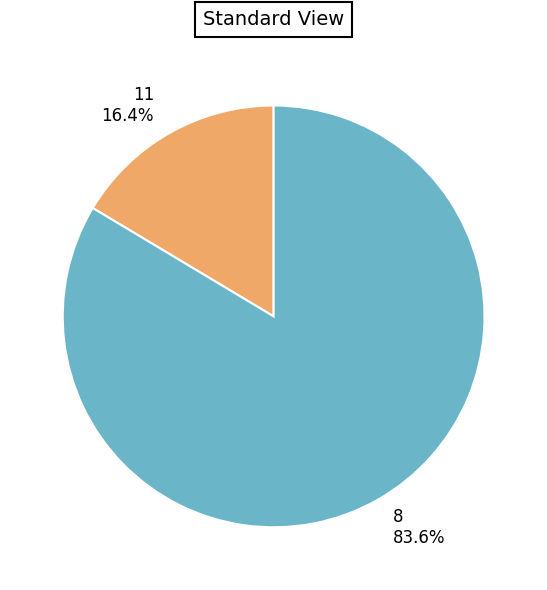

To the nearest percent, what is the combined percentage of 11 and 8?

100%